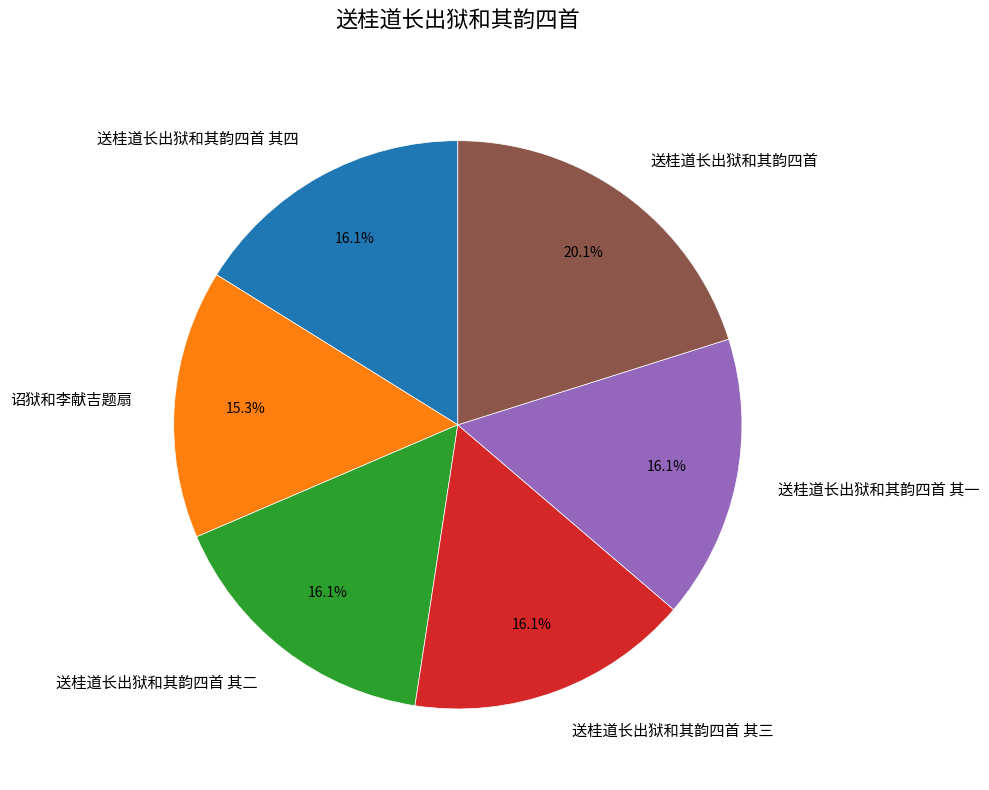

Do 送桂道长出狱和其韵四首 其四 and 送桂道长出狱和其韵四首 together represent more than half of the pie?

No